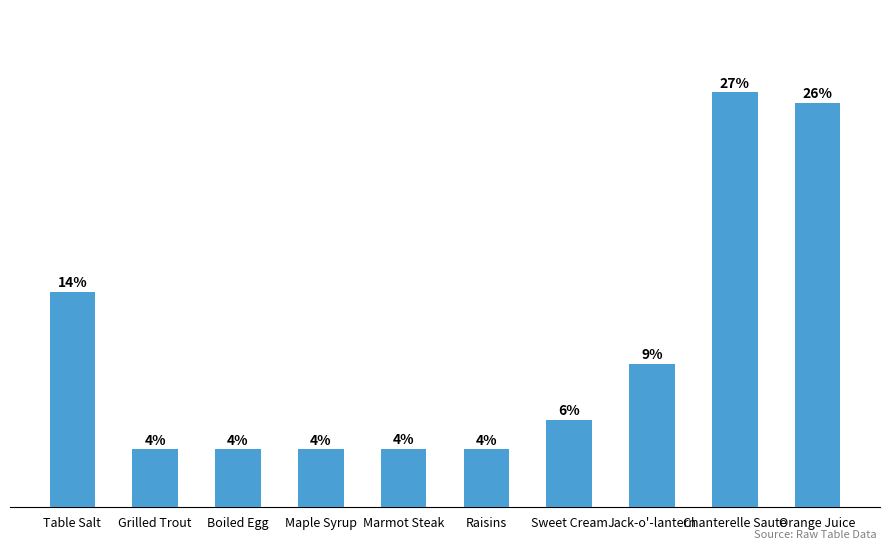

Approximately how many times larger is the value at Jack-o'-lantern compared to Orange Juice?

0.4